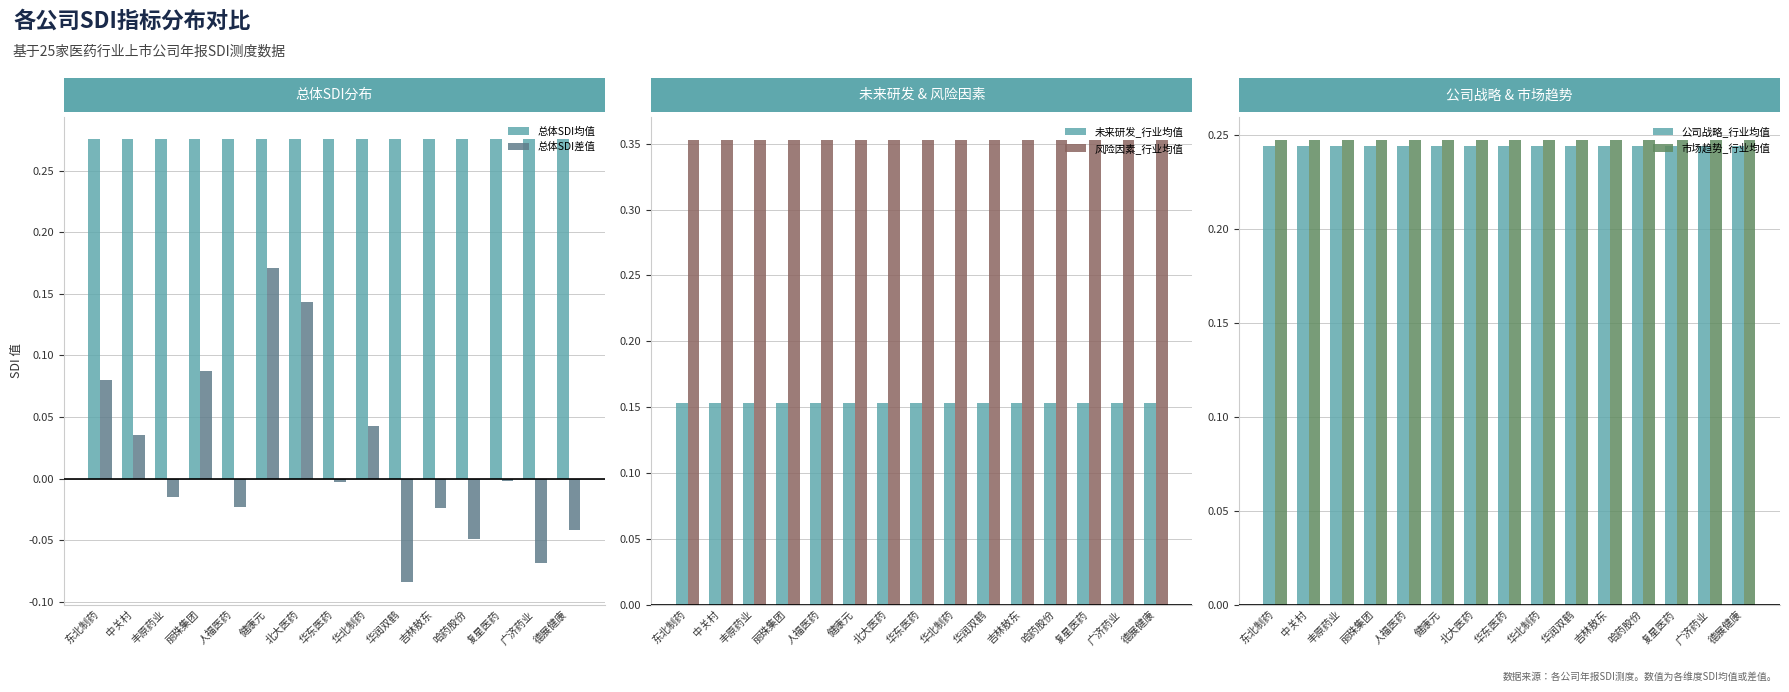

What is the highest value of the 风险因素_行业均值 series?

0.4